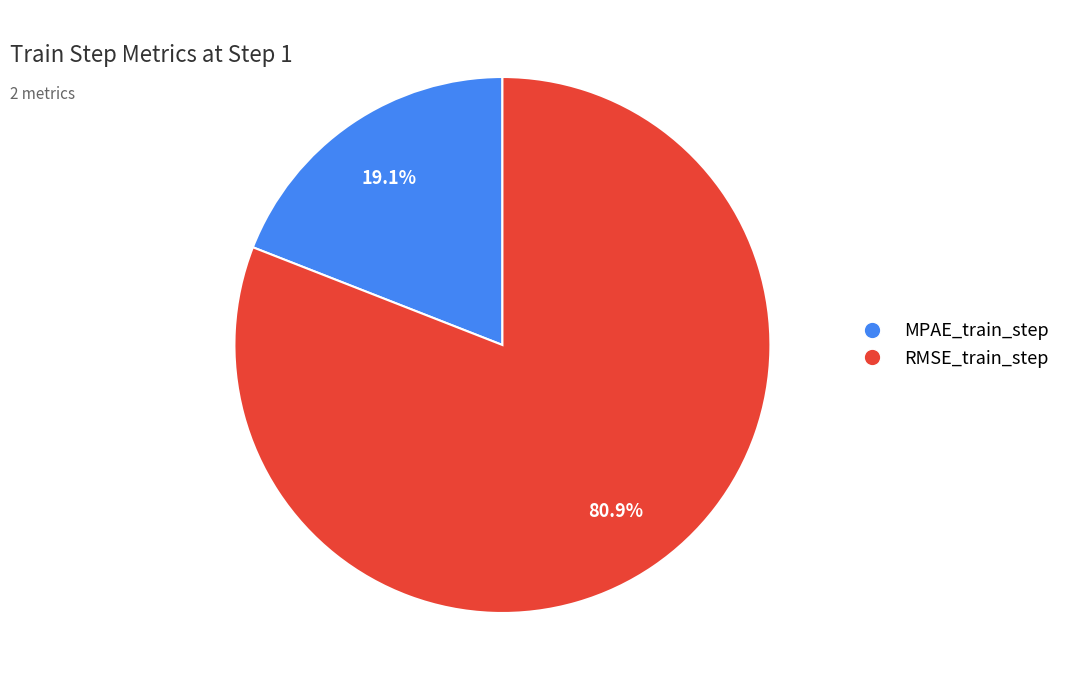

The RMSE_train_step slice represents 81% of the pie. True or false?

True